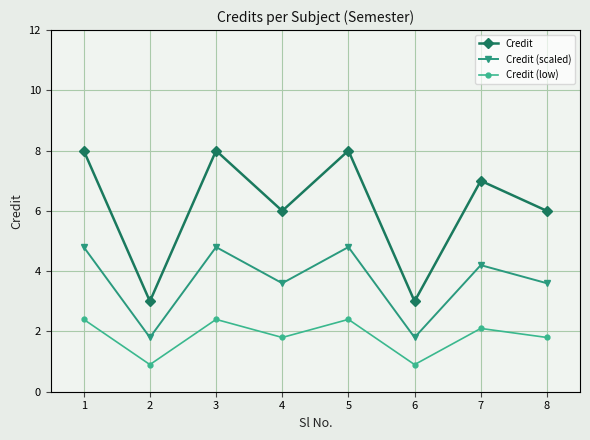

What is the difference between the highest and lowest values at 1?

5.6